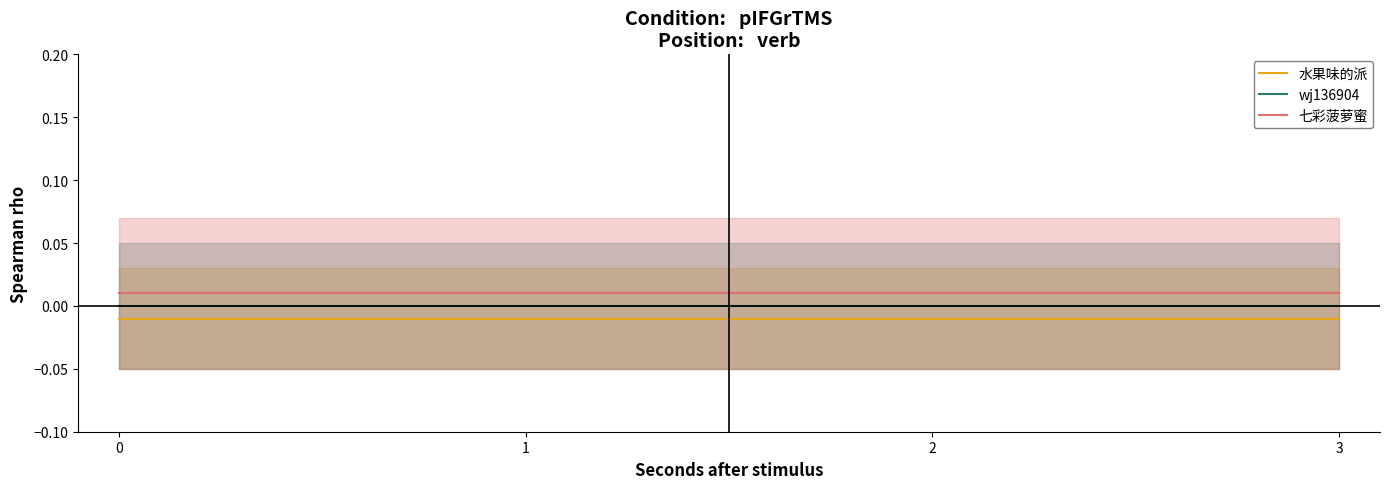

List the labels in order of 水果味的派 value, largest first.

0, 1, 2, 3